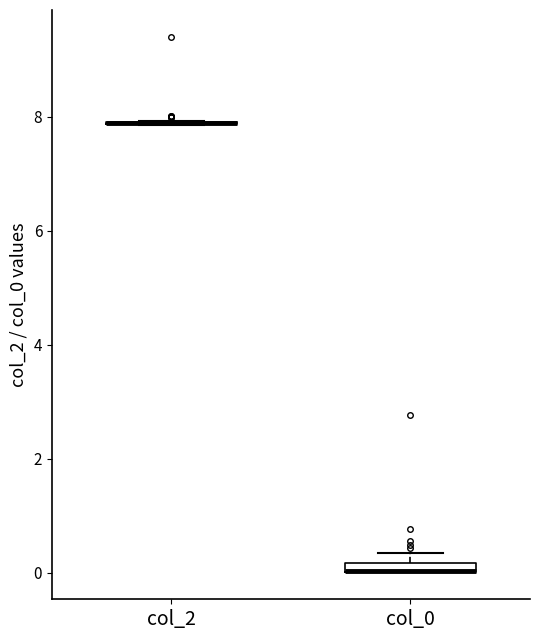

Where is the upper edge of the box for col_0 on the y-axis? The values are not printed on the chart, so give them approximately, as read against the axis.

0.2